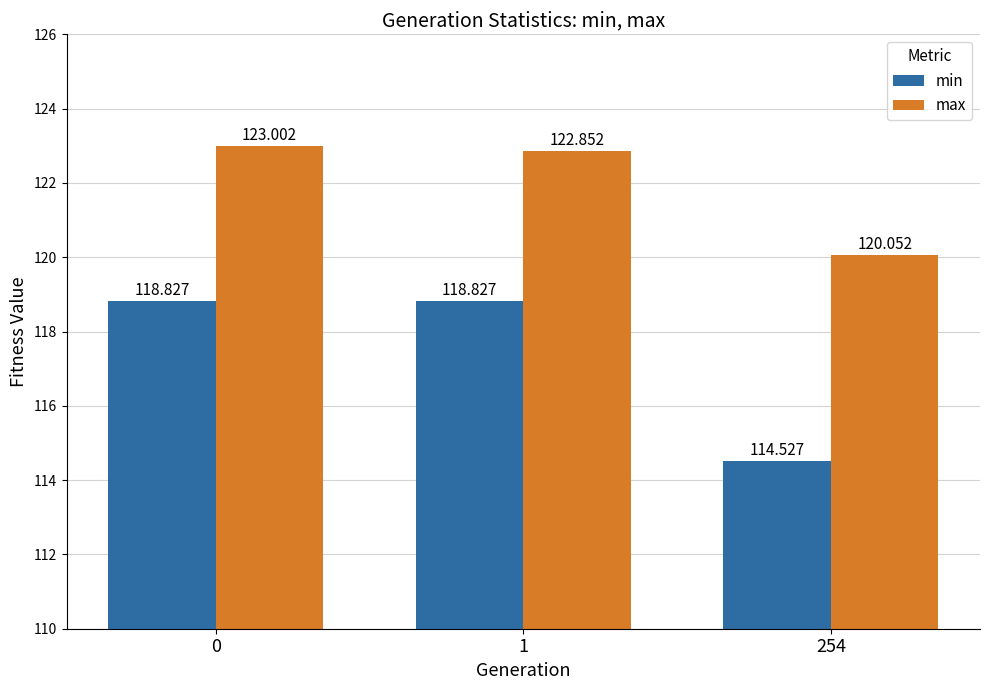

At how many categories does at least one series exceed 117?

3